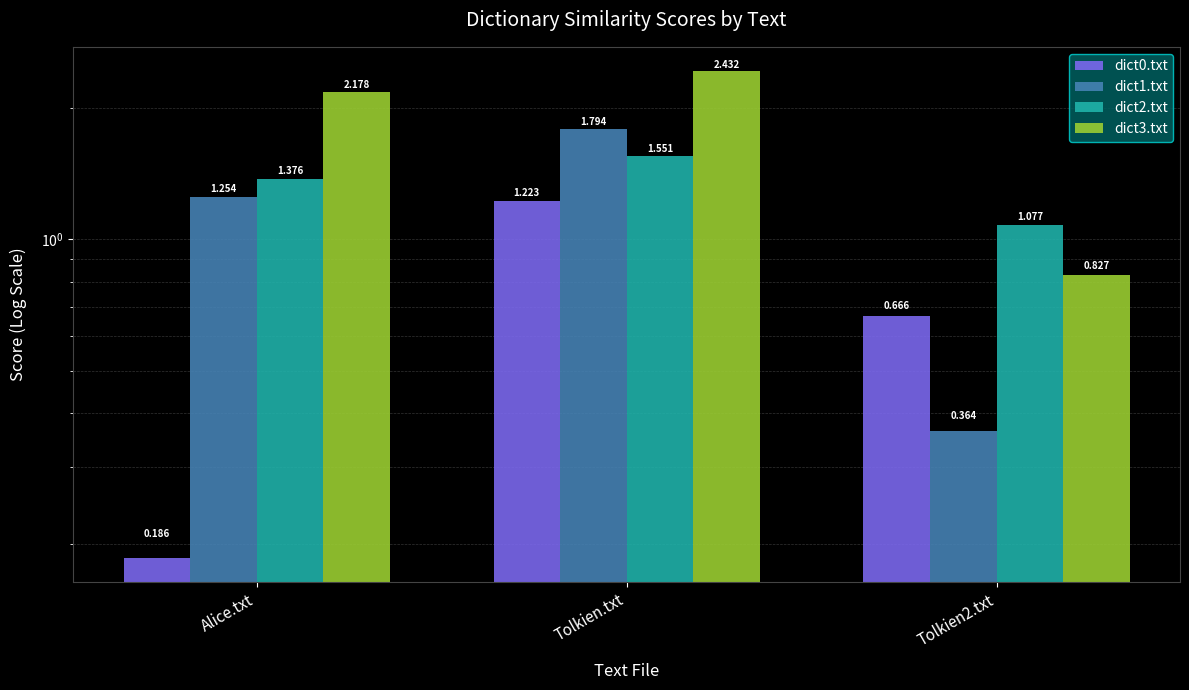

Rank the series by their maximum value, from highest to lowest.

dict3.txt, dict1.txt, dict2.txt, dict0.txt